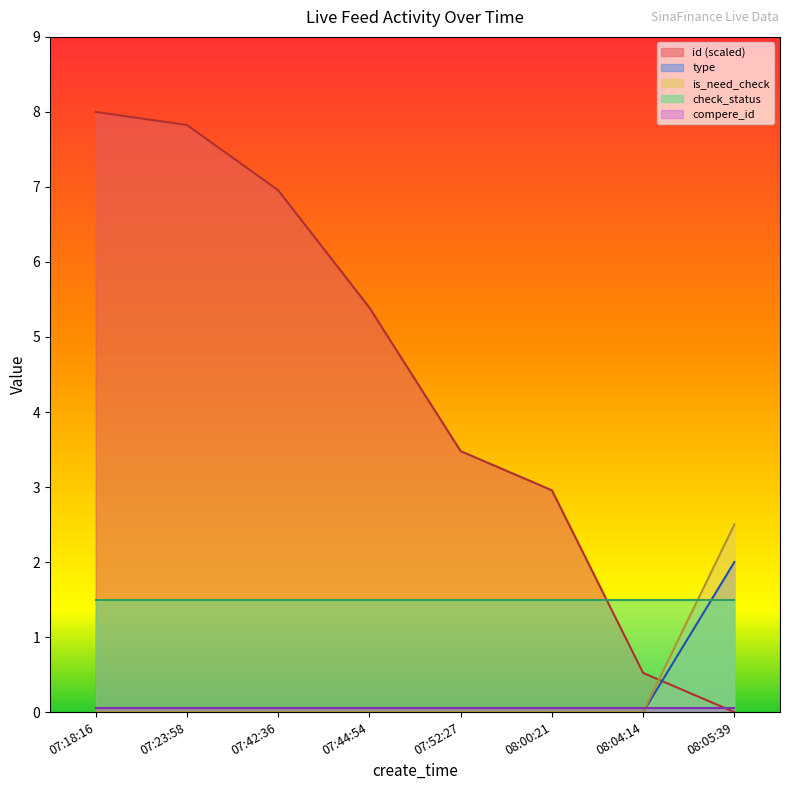

What position from the left is 08:05:39?

8